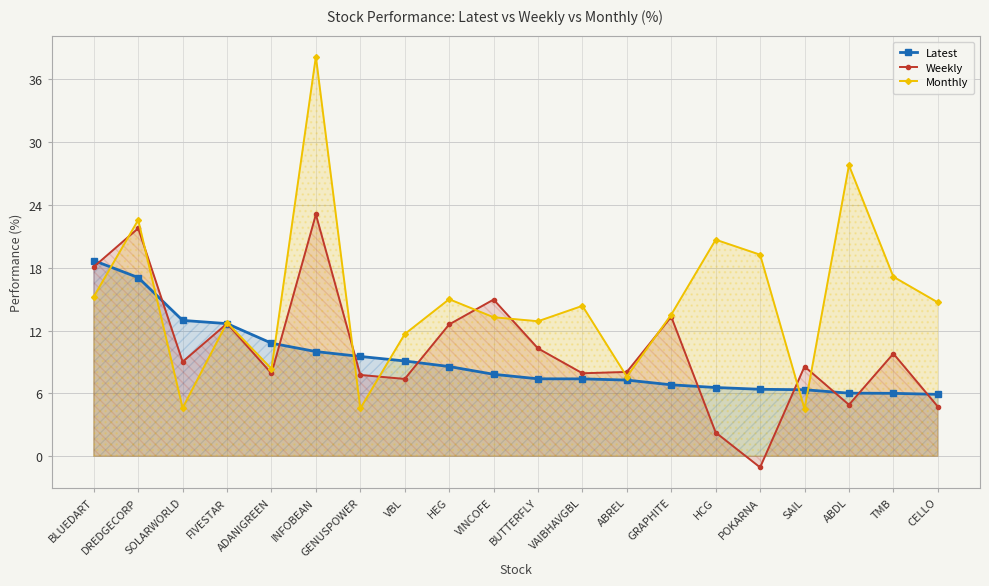

Rank the series by their average value, from lowest to highest.

Latest, Weekly, Monthly